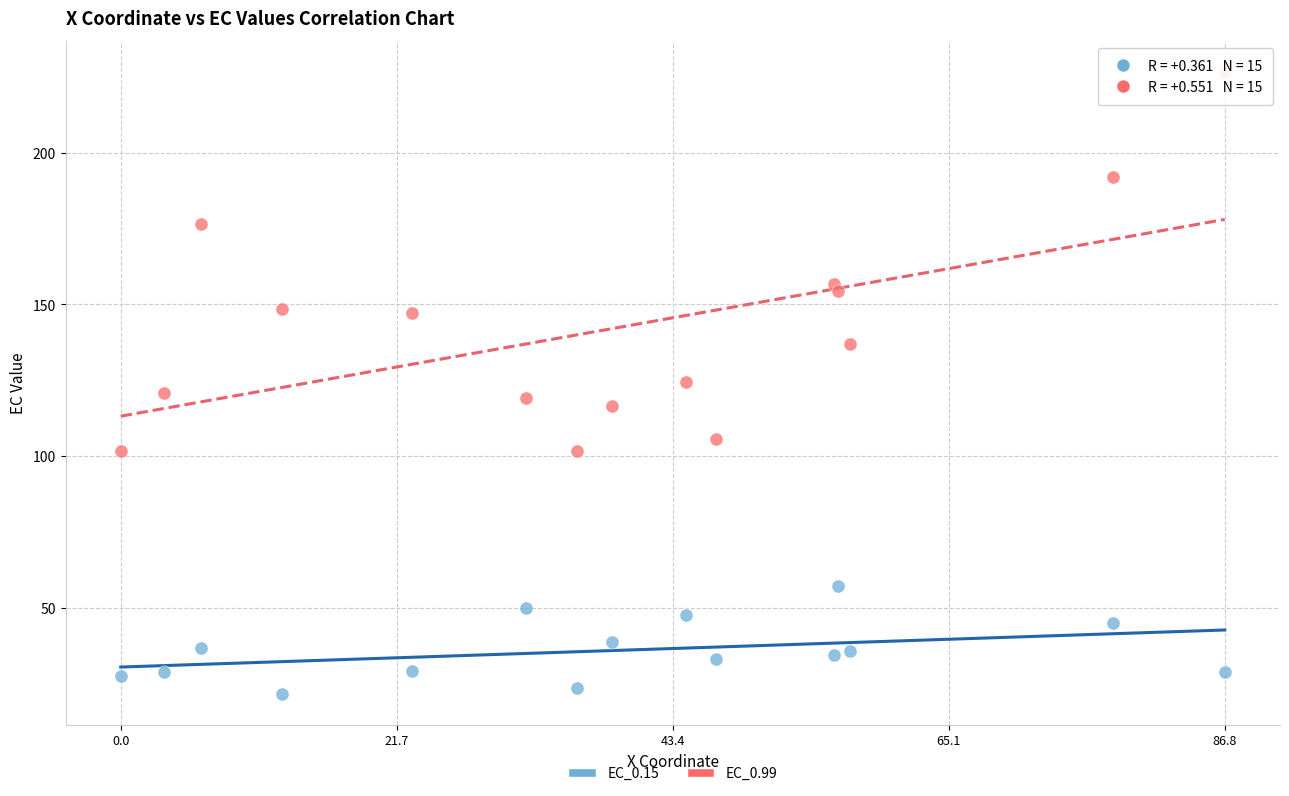

Which series reaches the maximum Y coordinate?

EC_0.99